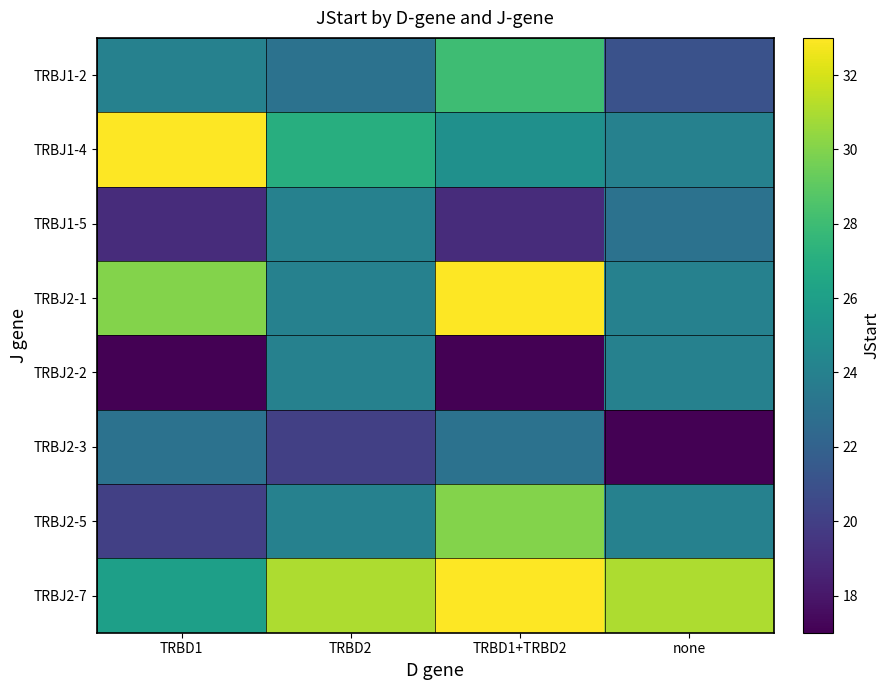

What is the total value across all series at TRBD1+TRBD2?

208